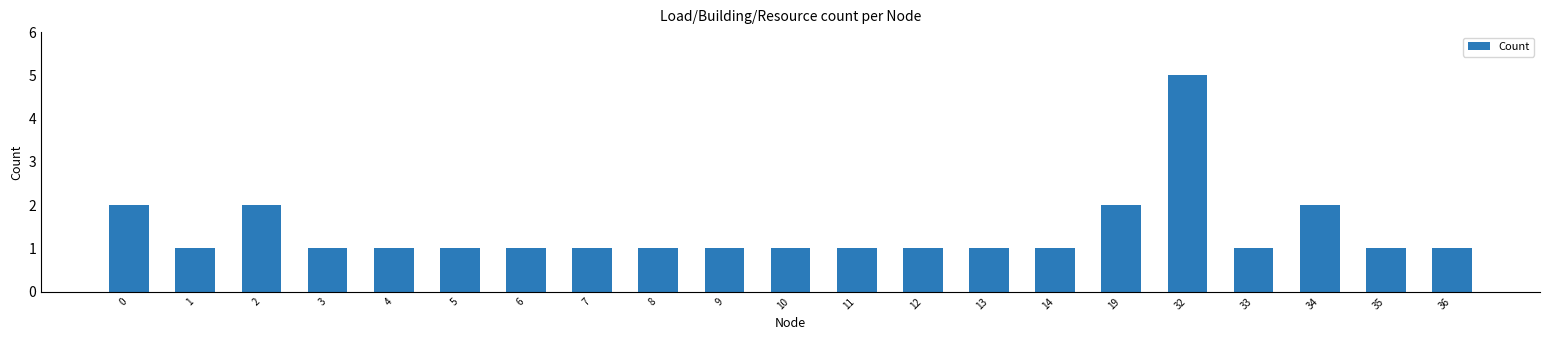

Which category has the highest value across all series?

32